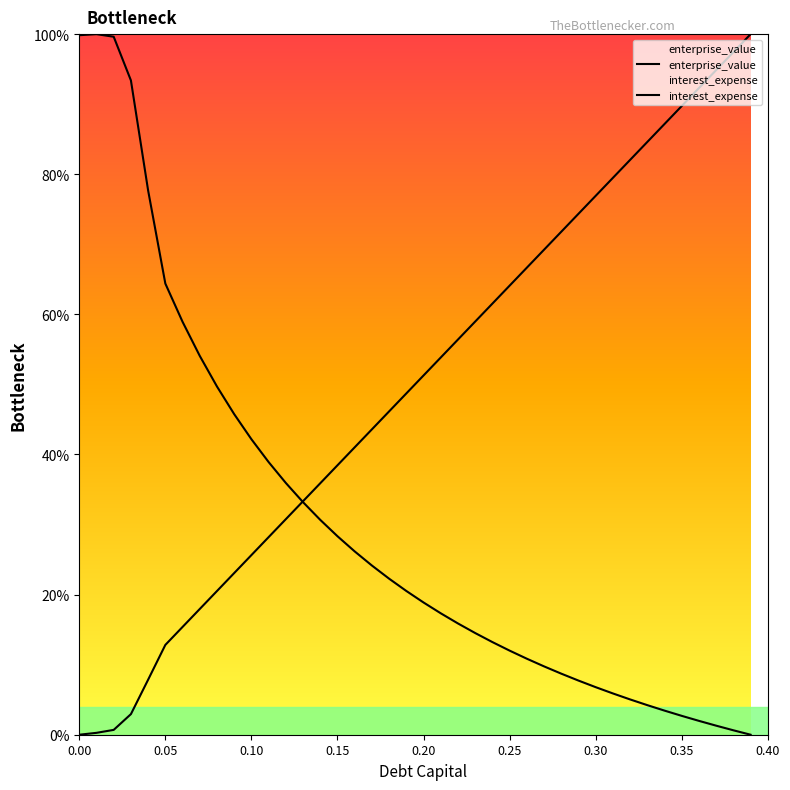

What is the sum of all debt_capital values?

19.9